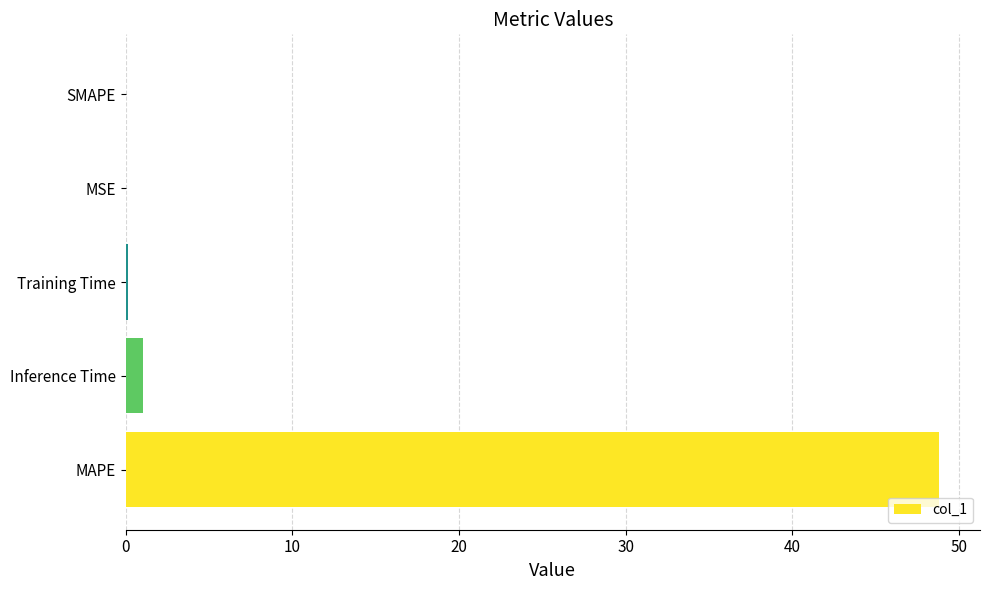

How many data points does each series have?

5